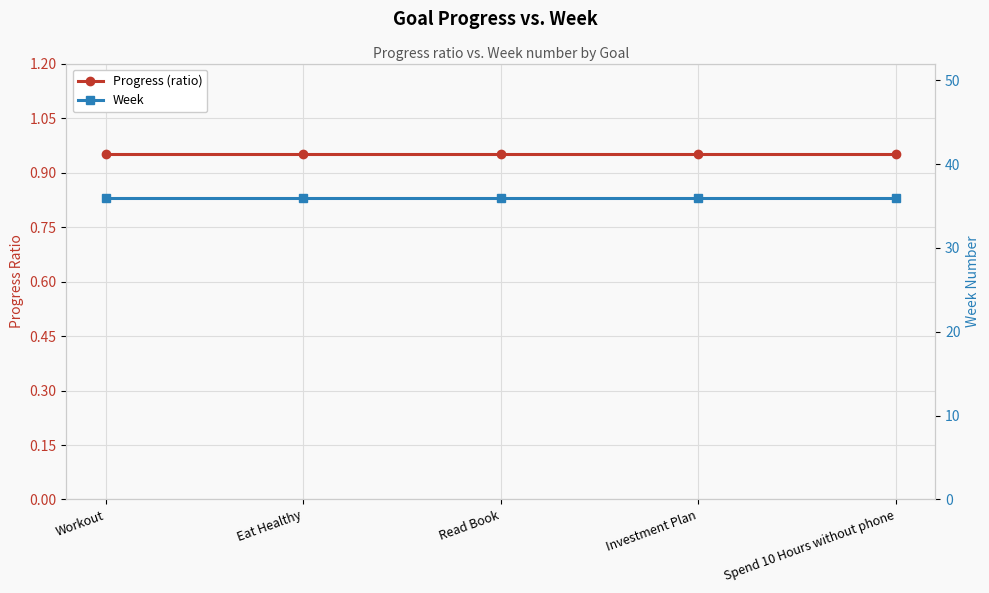

What are all the series names shown in the legend?

Progress (ratio), Week